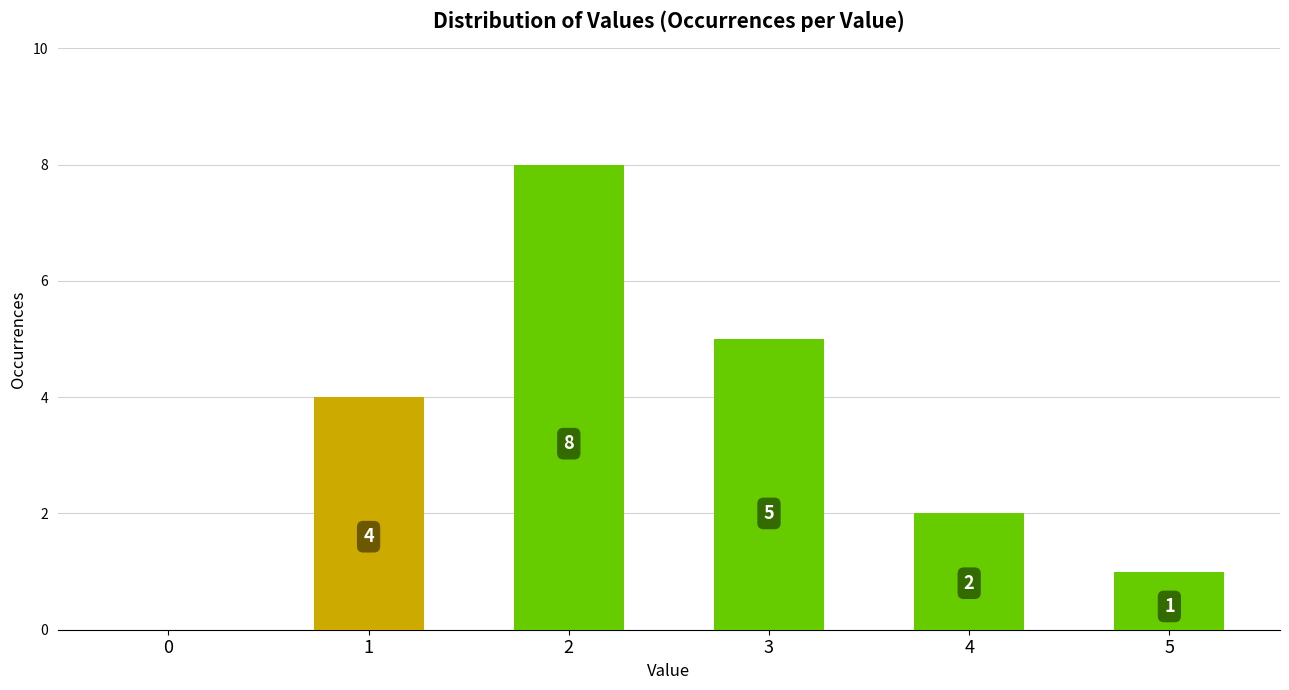

What is the sum of all values?

20